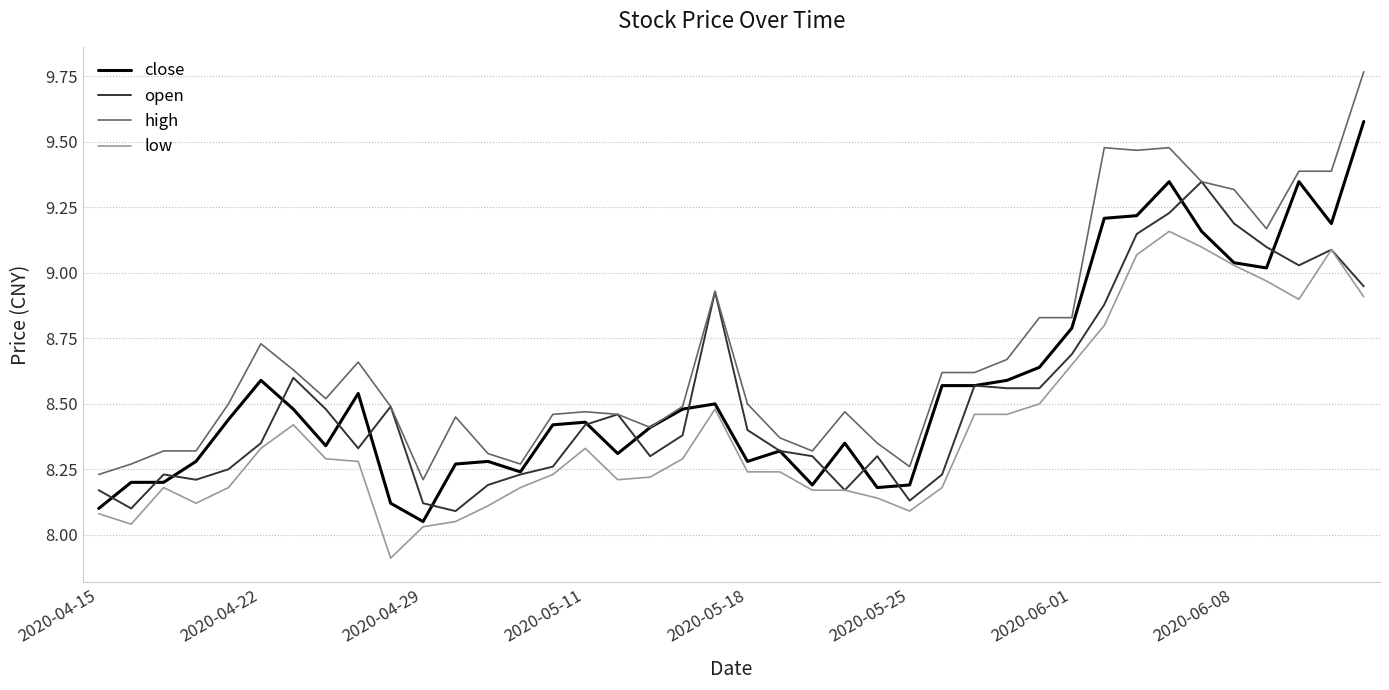

Which series has the largest total across all categories?

high